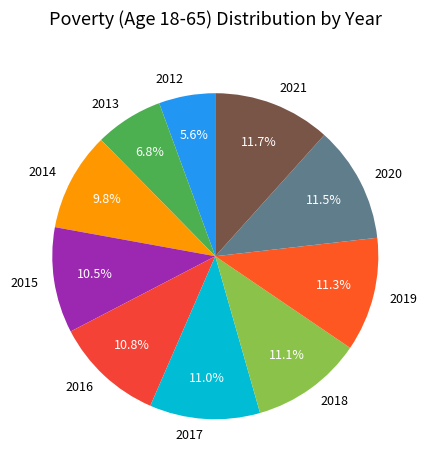

What portion of the pie excludes 2015?

89.5%